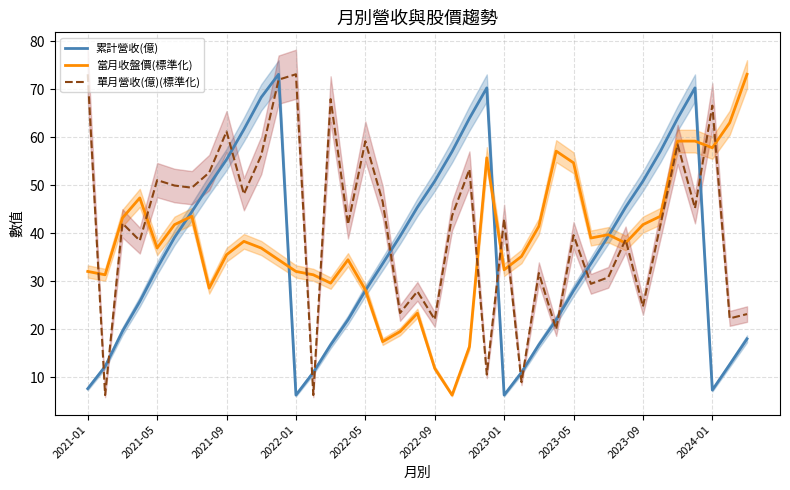

Which series has the largest total across all categories?

單月營收(億)(標準化)